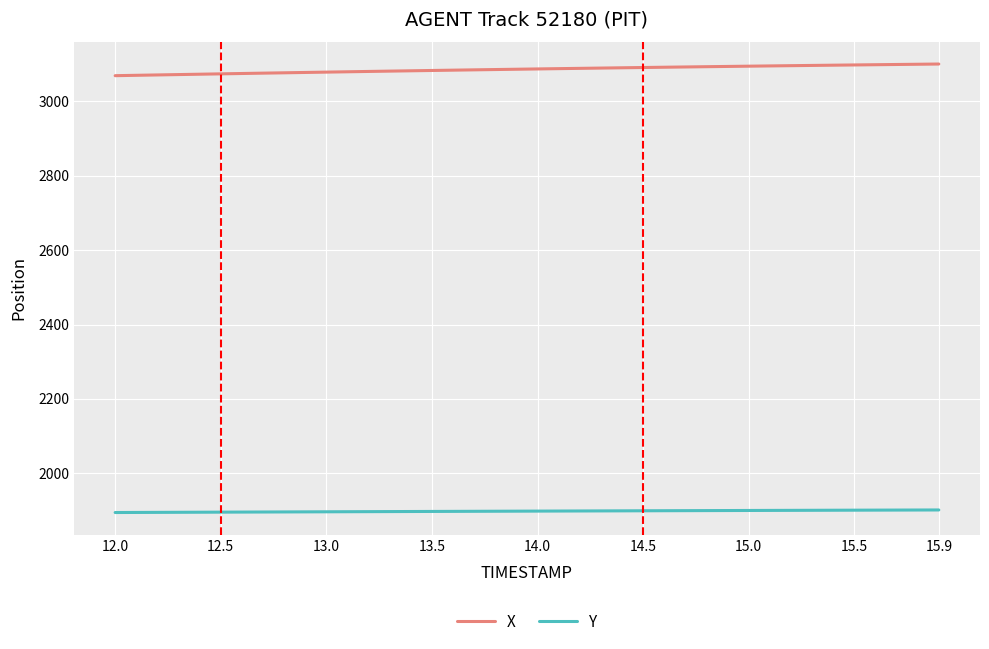

Which series has the largest total across all categories?

X